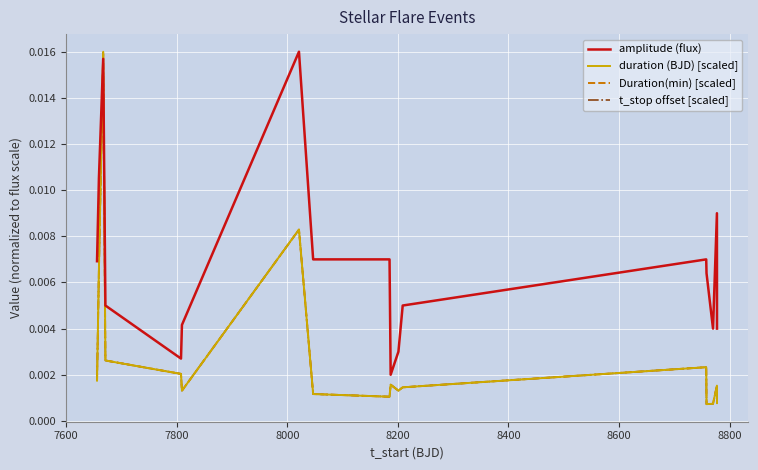

Does the chart display data point markers on the line(s)?

No